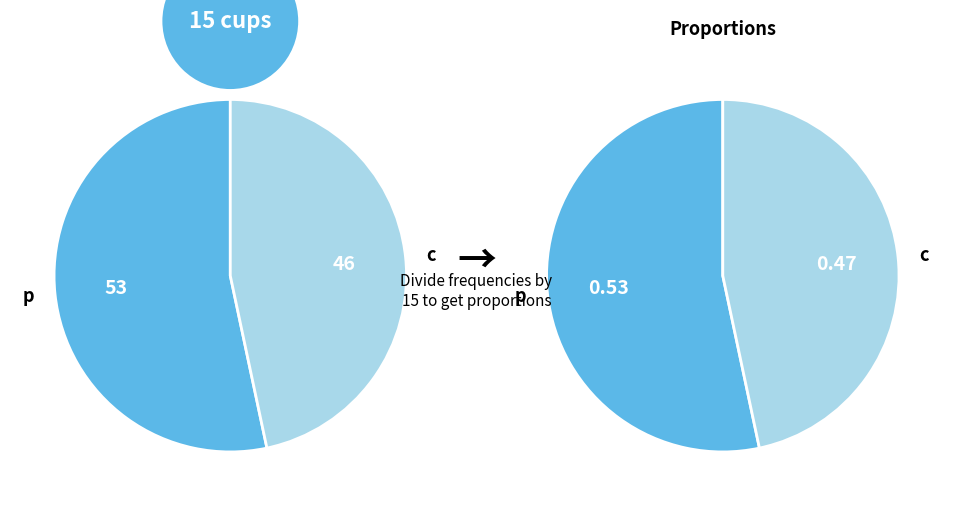

Which category has the smallest portion of the pie?

c